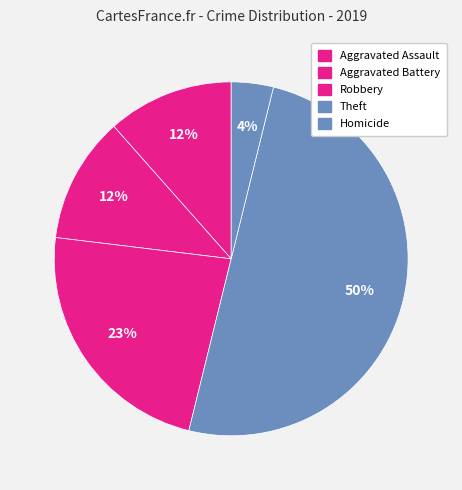

How many segments does this pie chart have?

5